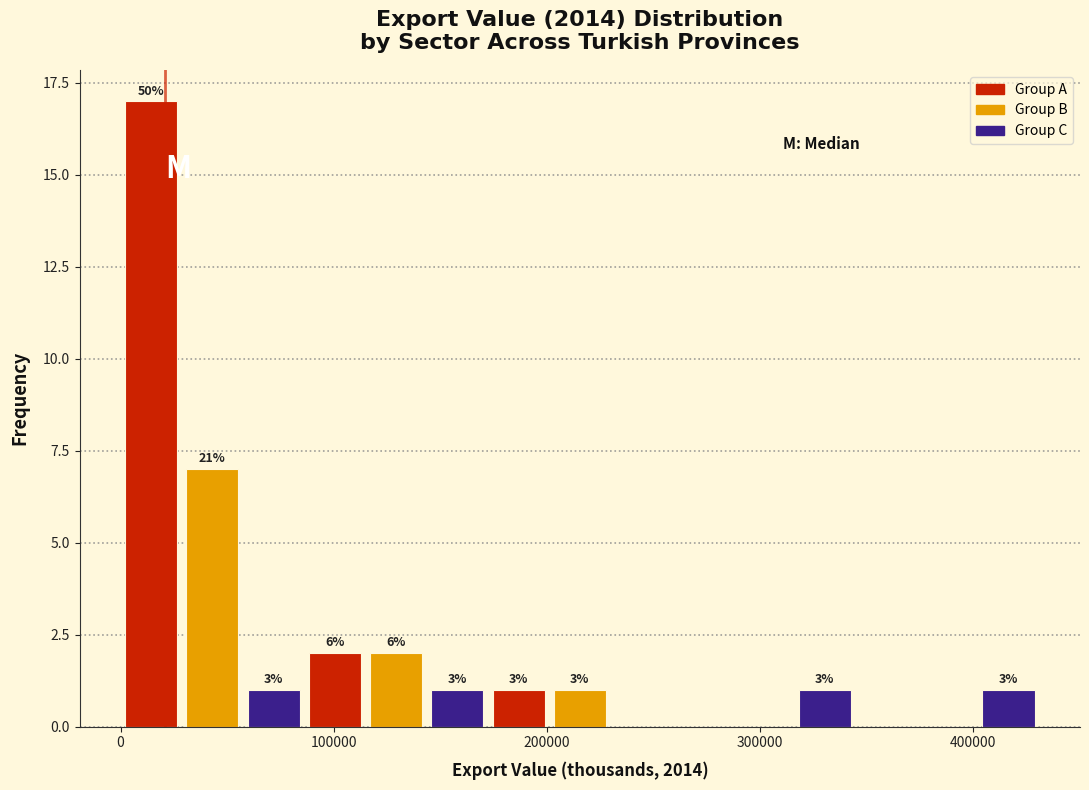

Read against the x-axis, roughly where is the centre of the tallest bar?

10000